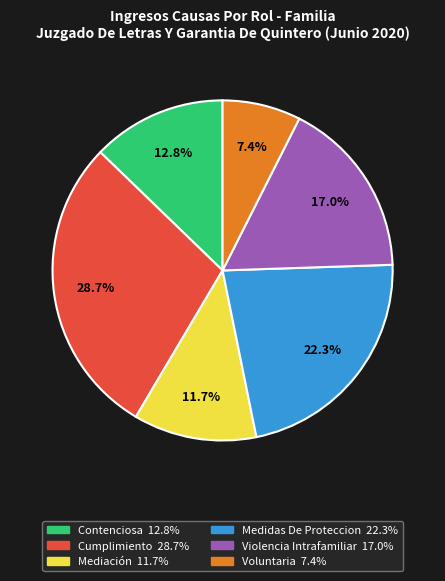

Count the number of slices in the pie.

6